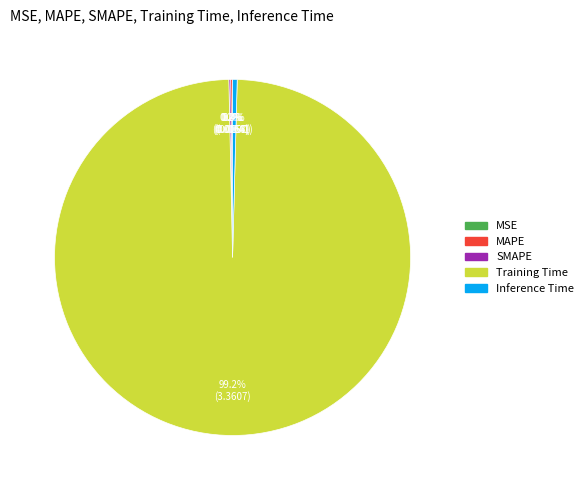

Does Training Time represent more than half of the total?

Yes